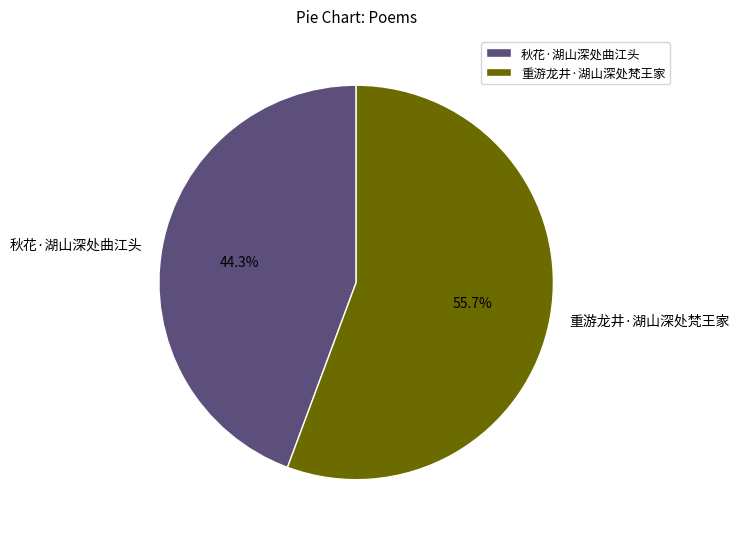

To the nearest percent, what is the average slice percentage?

50%